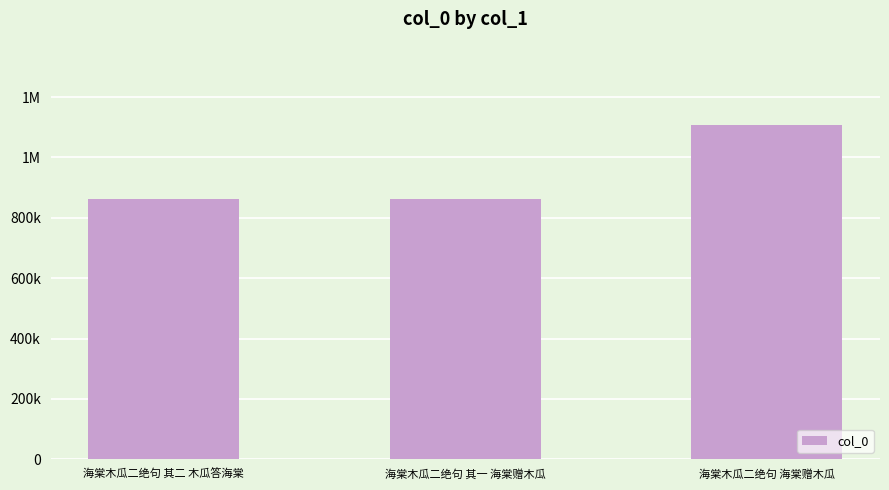

Are the bars horizontal?

No